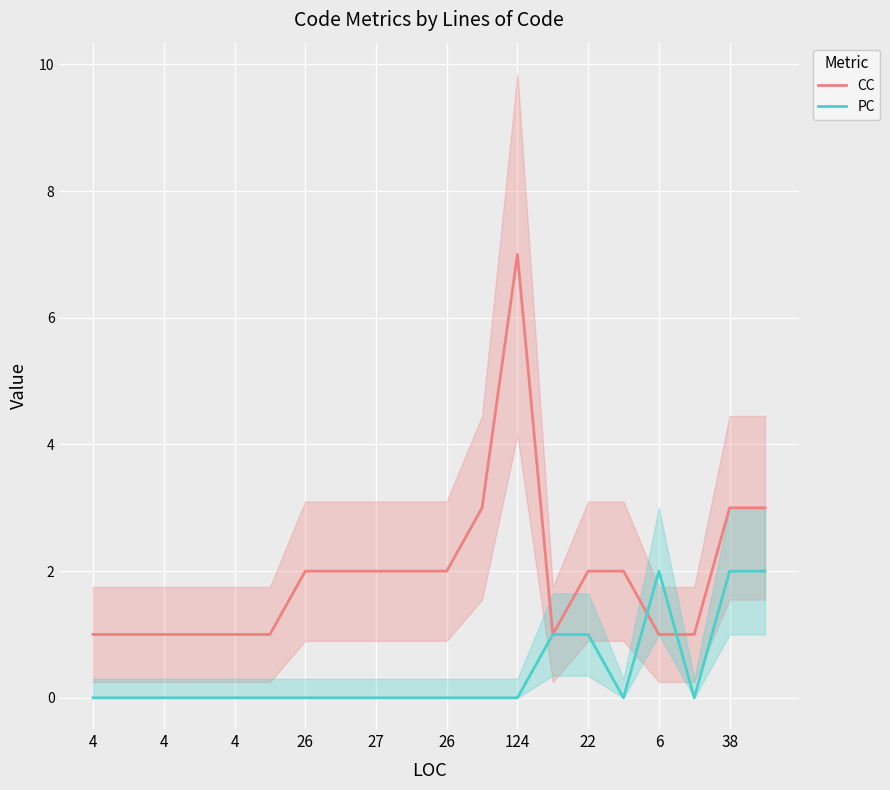

At which category is the sum across all series the highest?

12